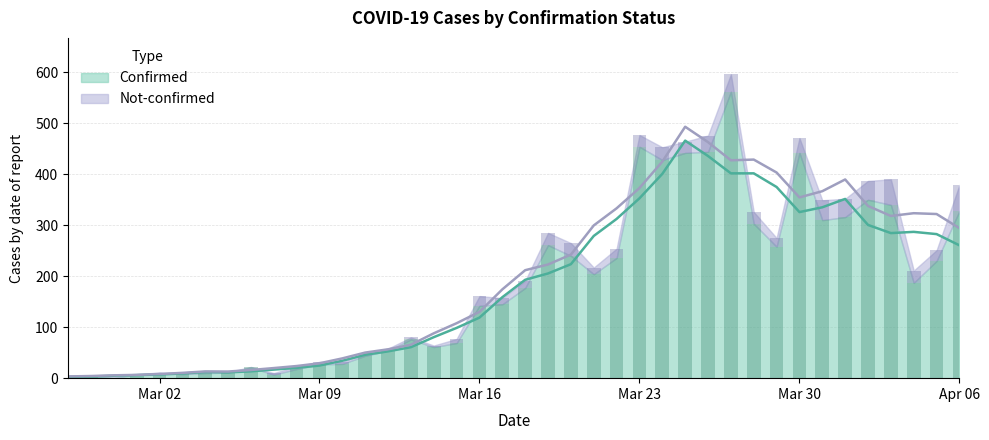

What is the label of the 10th bar from the left?

2020-03-07